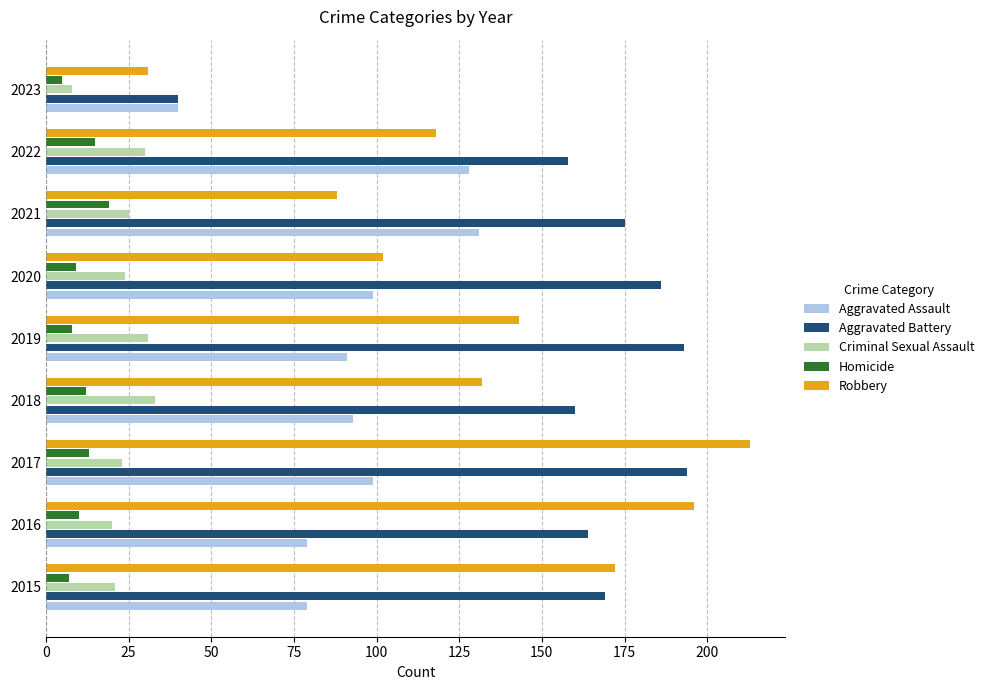

Which series has the largest total across all categories?

Aggravated Battery